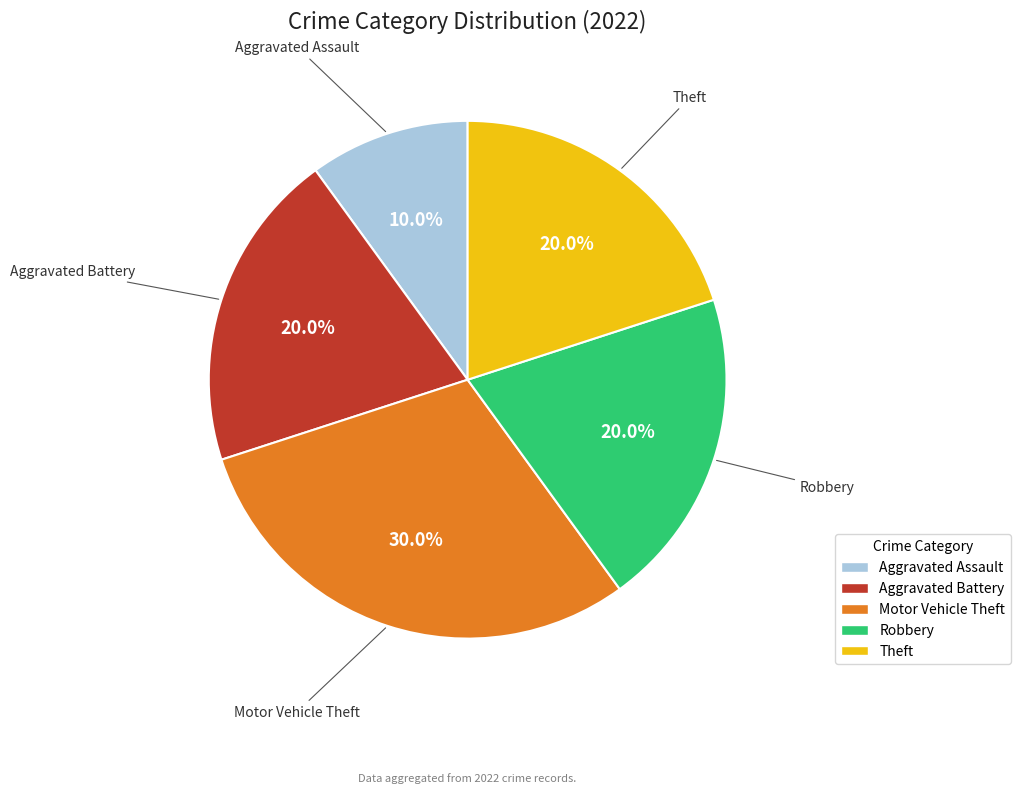

Is there any slice that represents more than half of the pie?

No